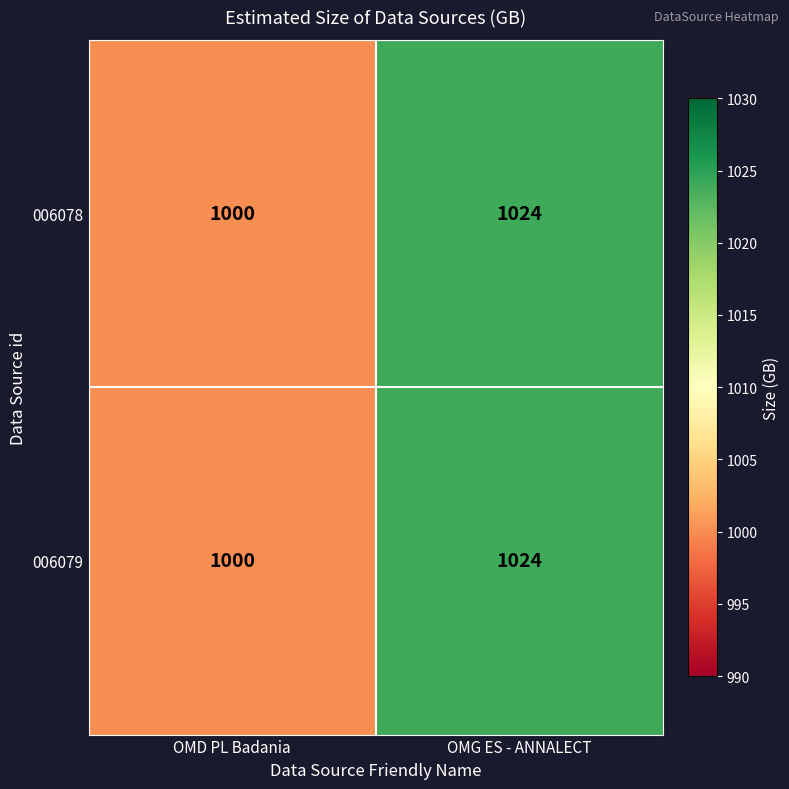

At which label is 006078 closest to 1012?

OMD PL Badania